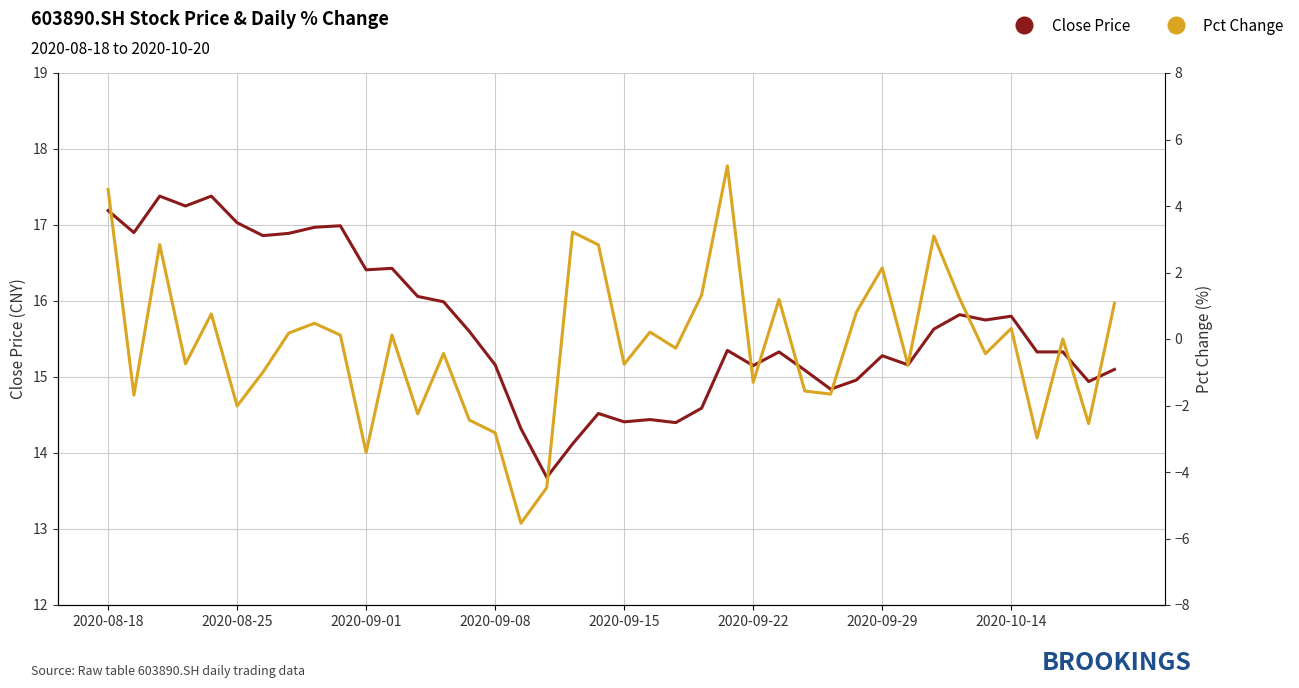

Is the value of Pct Change at 31 greater than the value of Close Price at 2020-09-22?

No